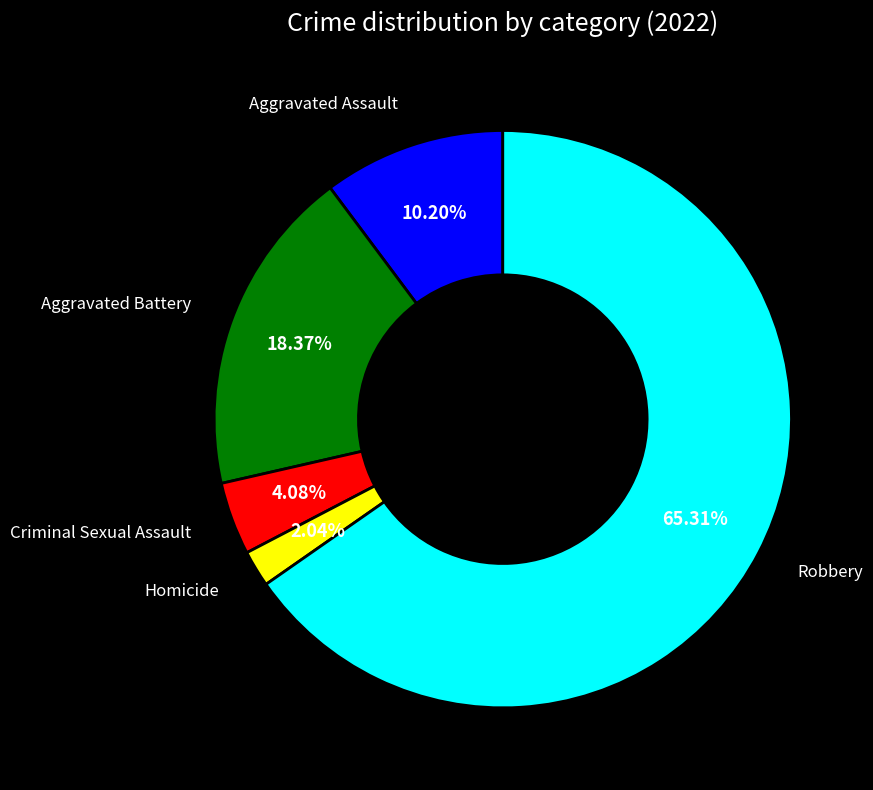

Count the number of slices in the pie.

5